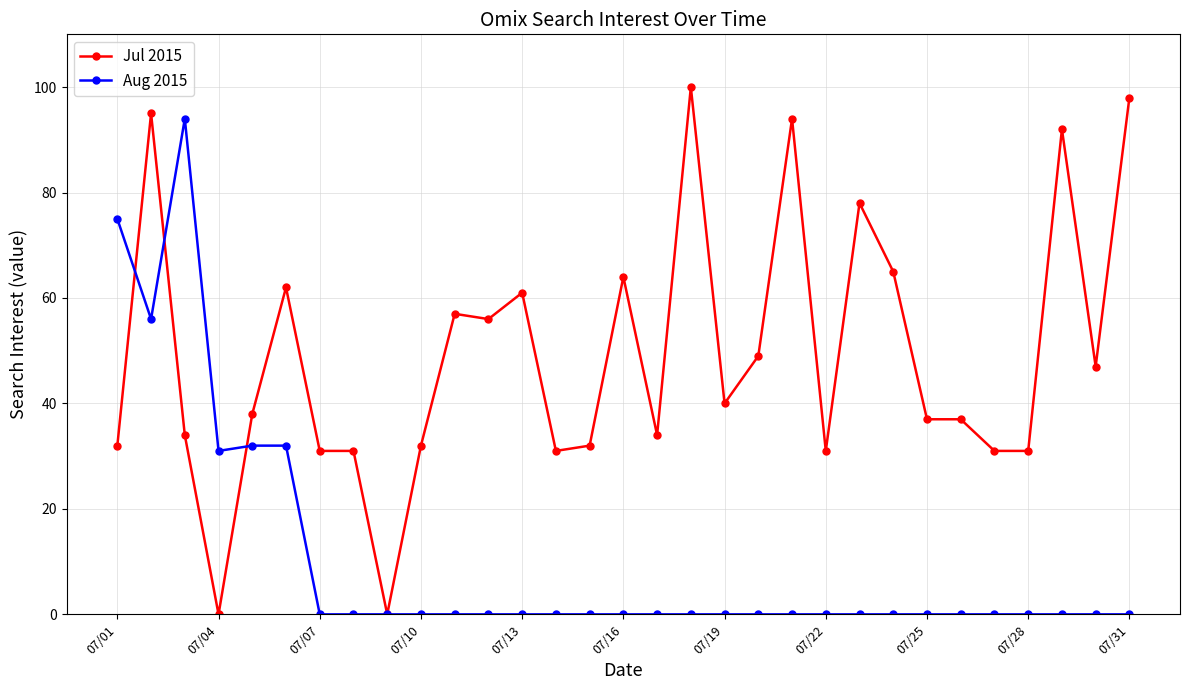

Rank the series by their maximum value, from highest to lowest.

Jul 2015, Aug 2015